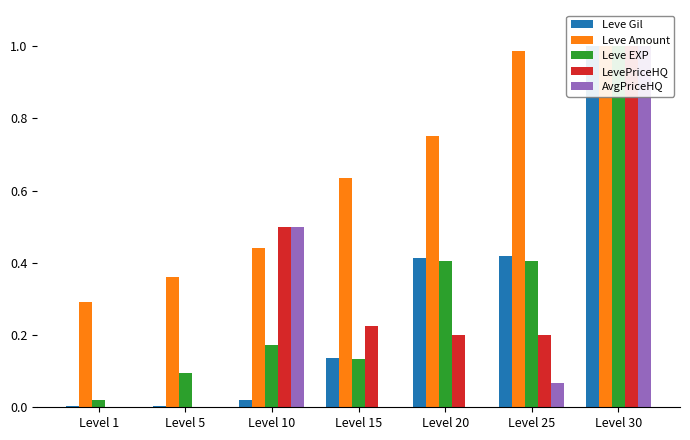

Between Level 5 and Level 1, which is larger?

Level 5